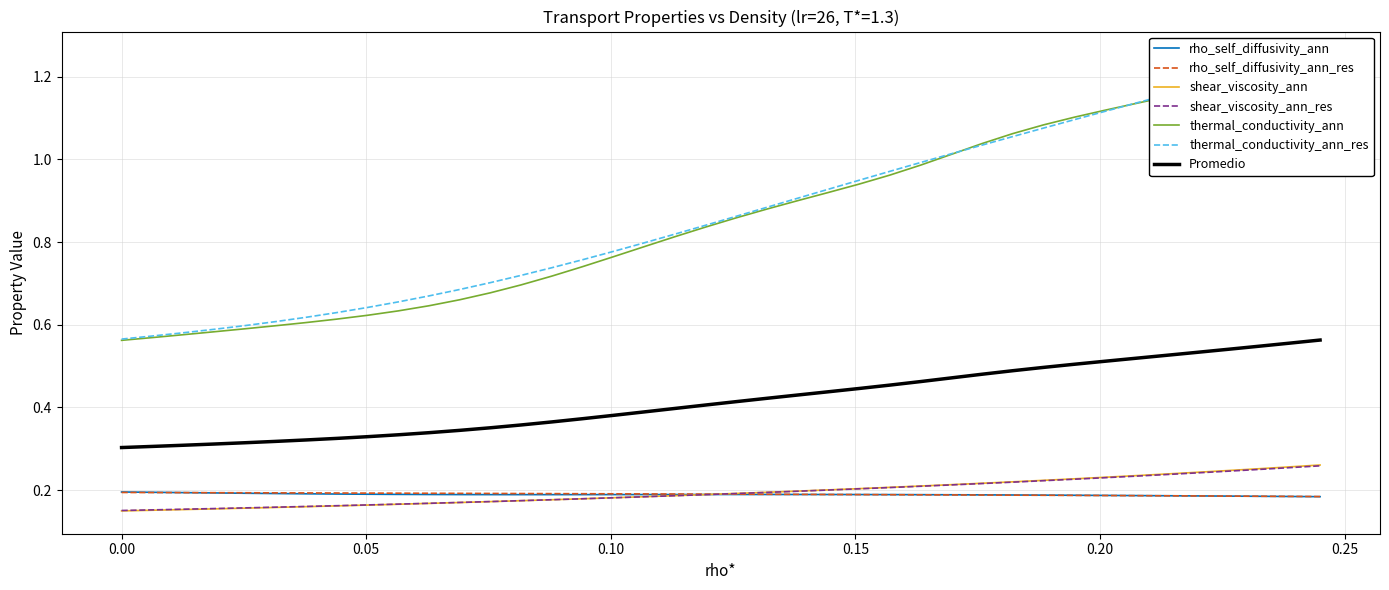

True or false: shear_viscosity_ann and Promedio intersect in this chart.

False